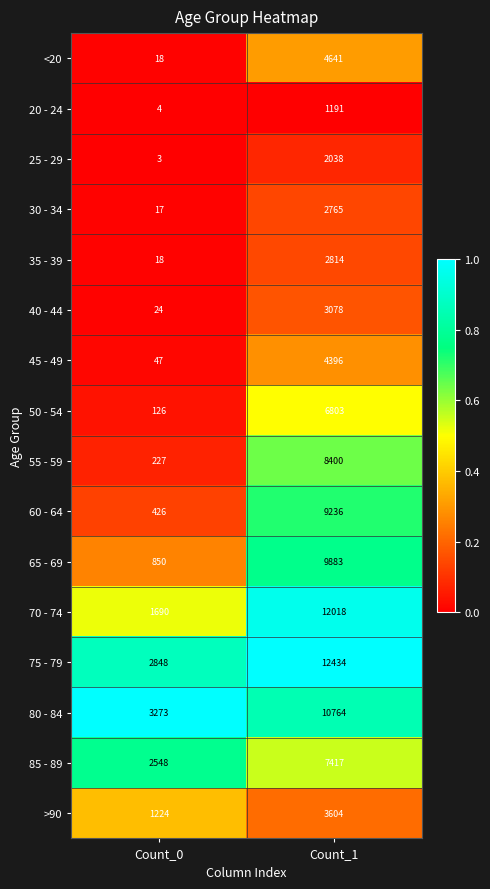

True or false: 25 - 29 has a value of 3663 at Count_1.

False